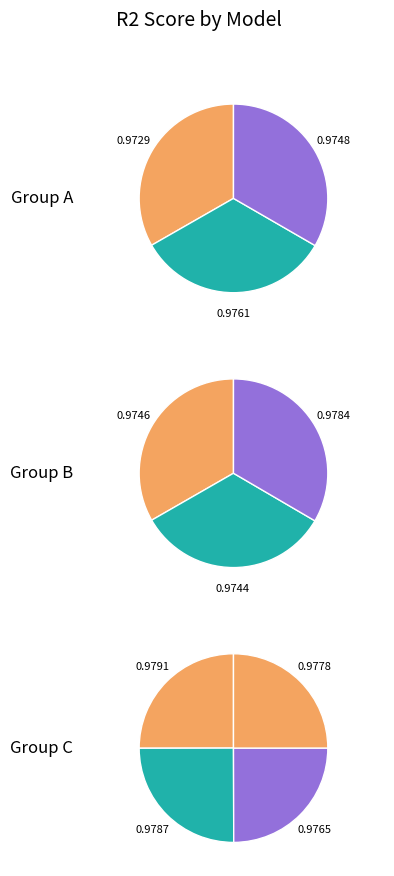

Is model_4_41_6 the majority of the pie?

No